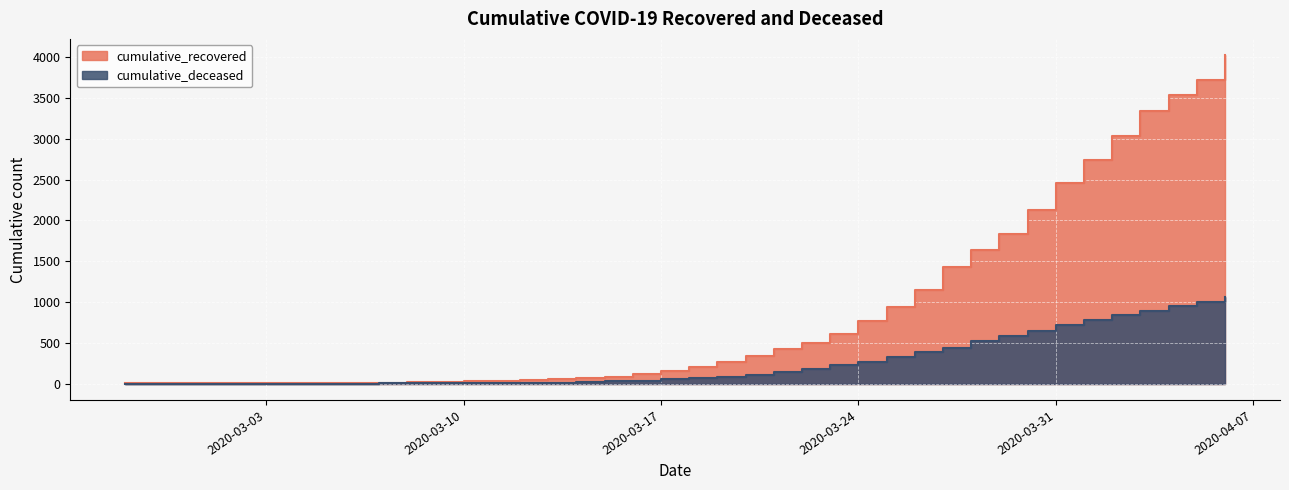

What is the total value across all series at 2020-03-08?

16